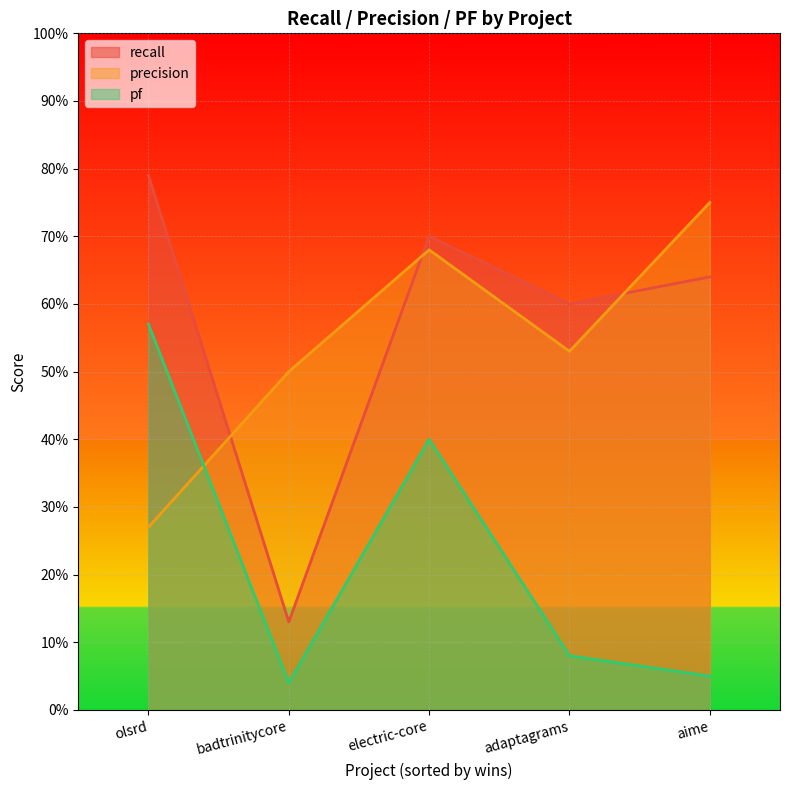

What is the approximate value of recall at aime.csv?

0.6